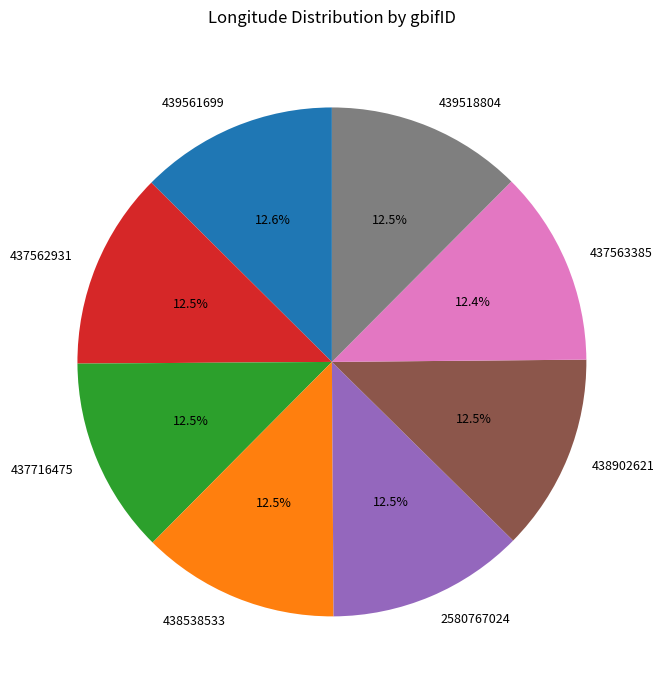

What is the ratio of the value at 437562931 to the value at 439561699?

1.0